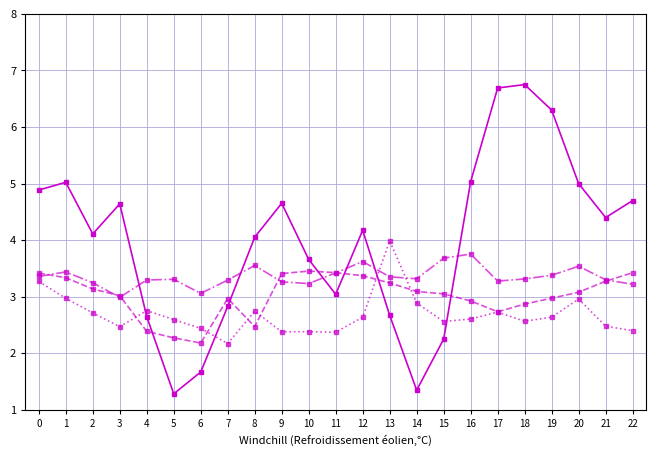

What is the total value across all series at 18?

15.5